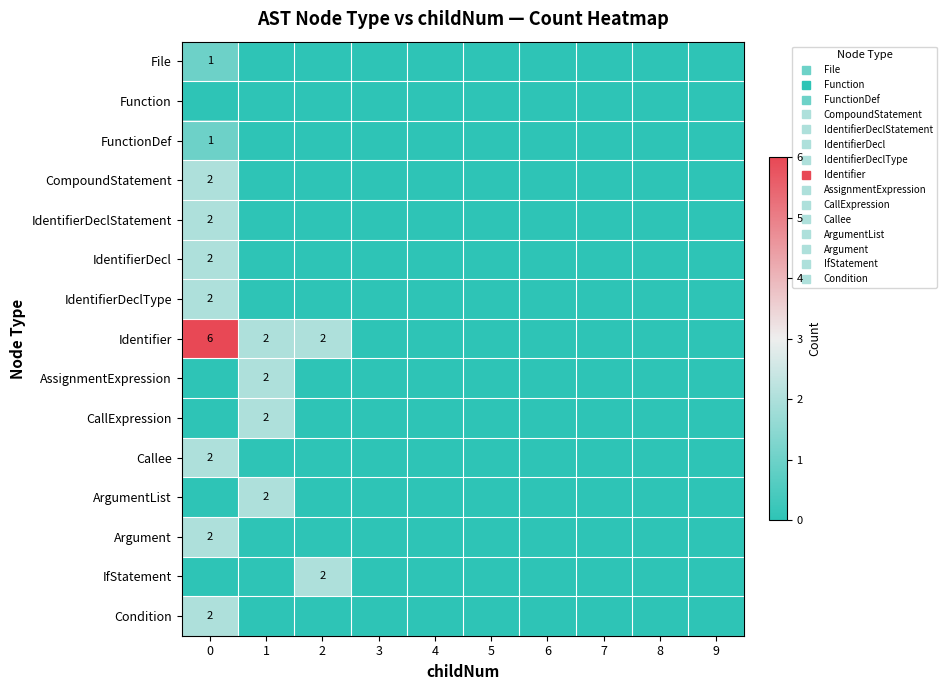

Which series has the largest total across all categories?

Identifier